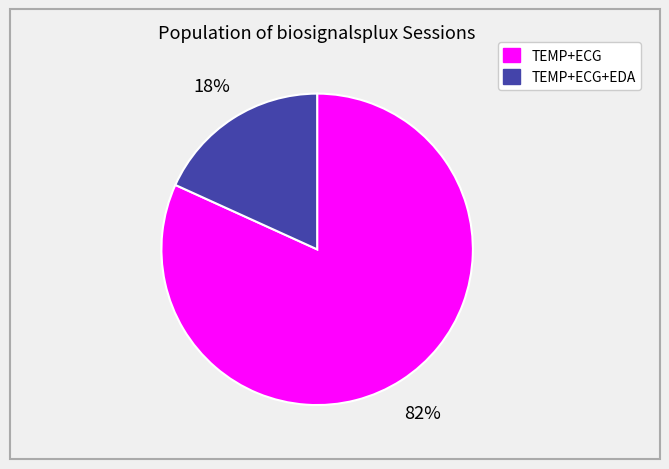

To the nearest percent, what is the average slice percentage?

50%